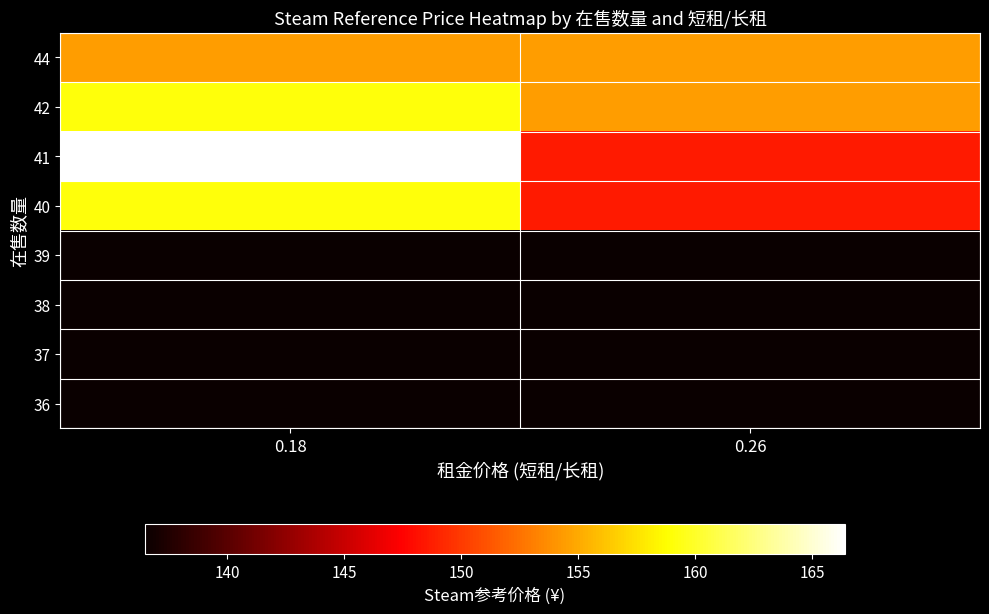

Rank the series at 0.18 from lowest to highest value.

36, 37, 38, 39, 44, 40, 42, 41